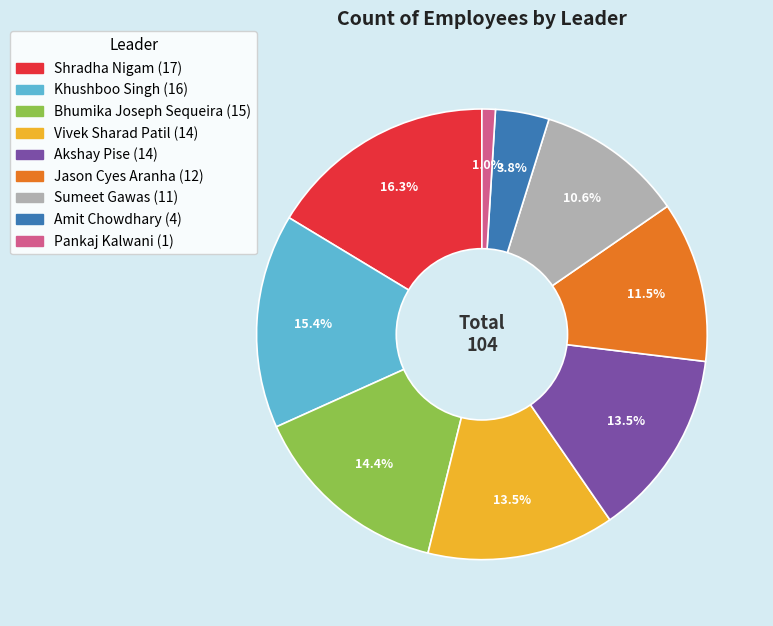

Approximately how many times larger is the value at Shradha Nigam compared to Jason Cyes Aranha?

1.4